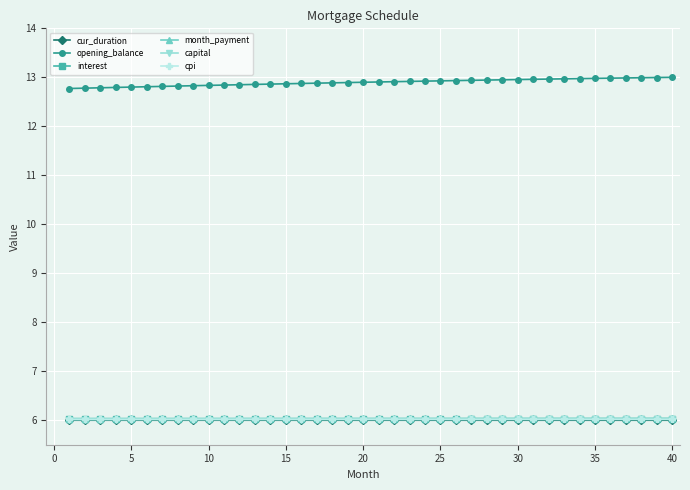

What is the value of the opening_balance point at the 8th from the left?

12.8